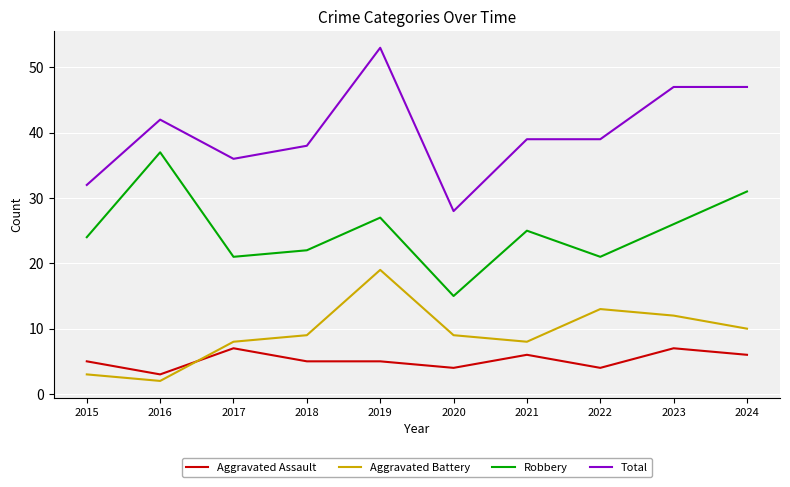

Which category has the lowest value across all series?

2016